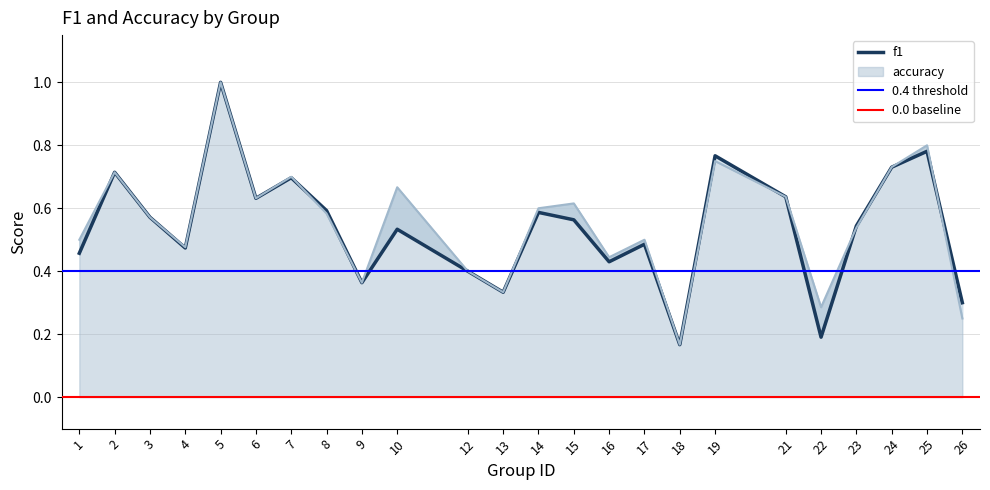

Reading left to right, extract all data points from this chart.

f1: 0.5	0.7	0.6	0.5	1.0	0.6	0.7	0.6	0.4	0.5	0.4	0.3	0.6	0.6	0.4	0.5	0.2	0.8	0.6	0.2	0.5	0.7	0.8	0.3
accuracy: 0.5	0.7	0.6	0.5	1.0	0.6	0.7	0.6	0.4	0.7	0.4	0.3	0.6	0.6	0.4	0.5	0.2	0.8	0.6	0.3	0.5	0.7	0.8	0.2